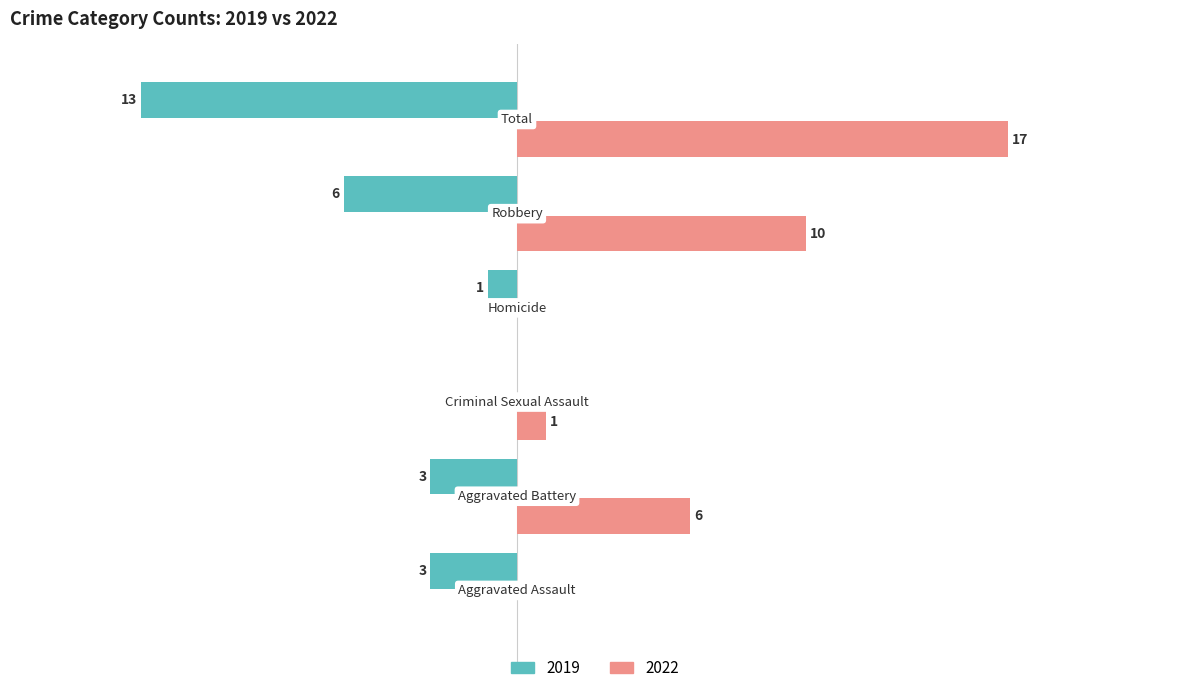

Which series has the largest range (max minus min)?

2022